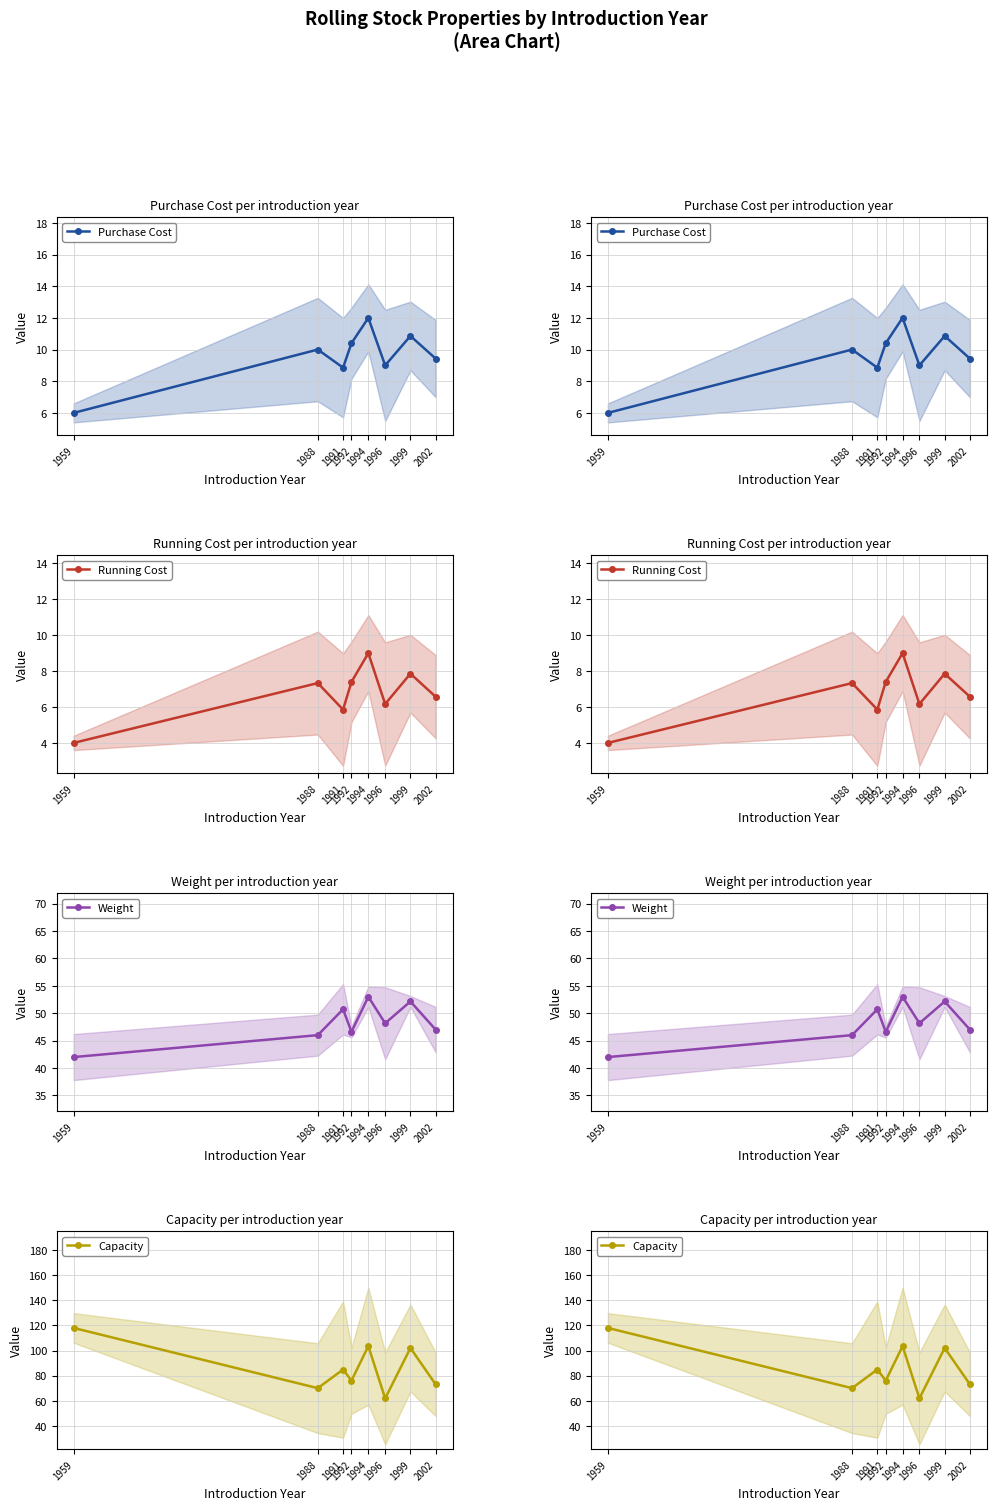

What is the difference between the highest and lowest values at 1992?

68.6